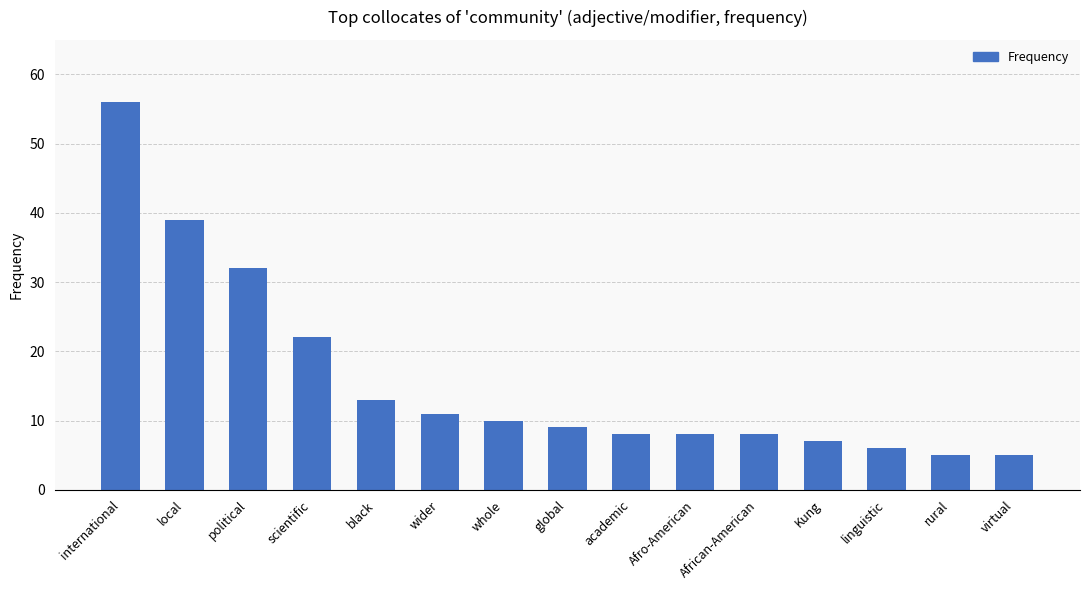

Reading right to left, transcribe all the data shown in this chart.

5	5	6	7	8	8	8	9	10	11	13	22	32	39	56